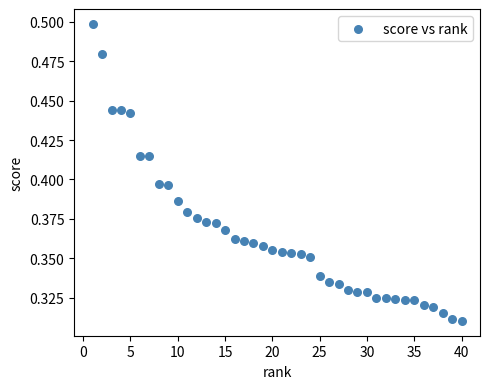

What is the range of X values (max minus min)?

39.0